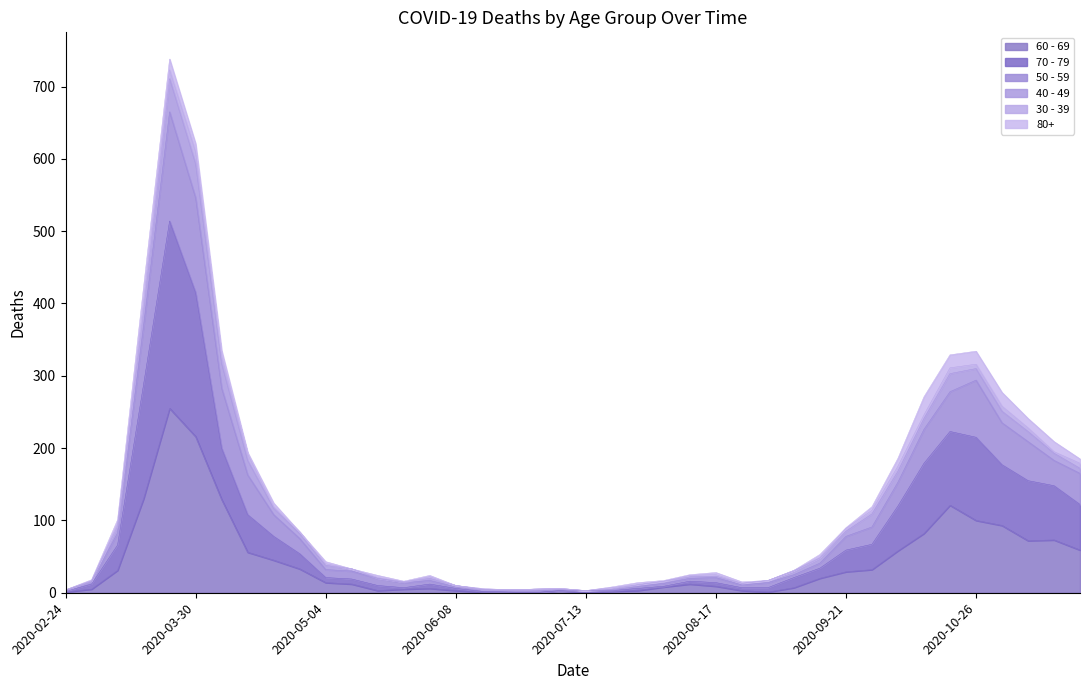

What are all the series names shown in the legend?

60 - 69, 70 - 79, 50 - 59, 40 - 49, 30 - 39, 80+